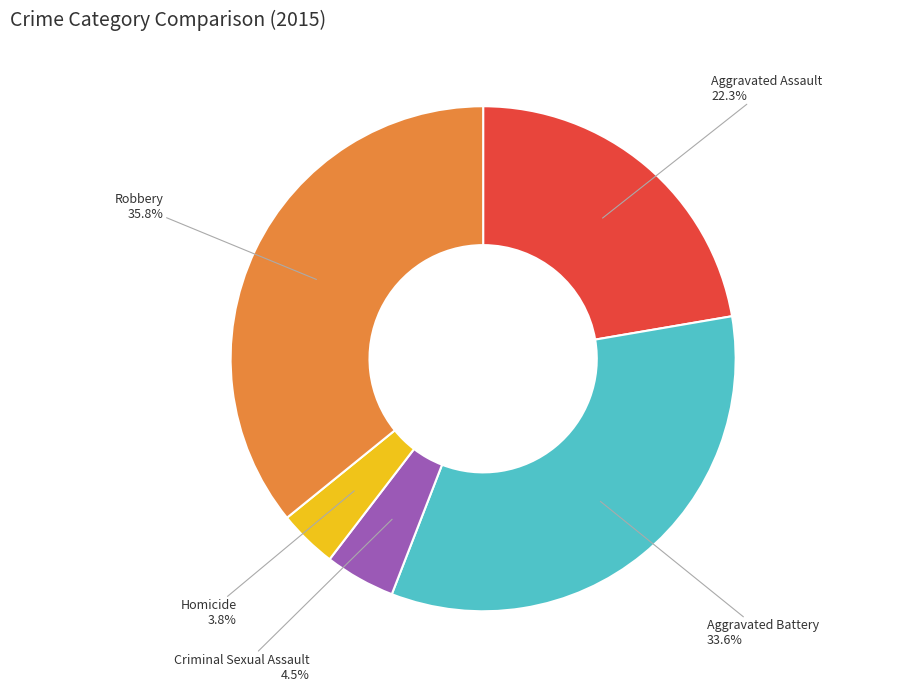

Is Robbery the majority of the pie?

No